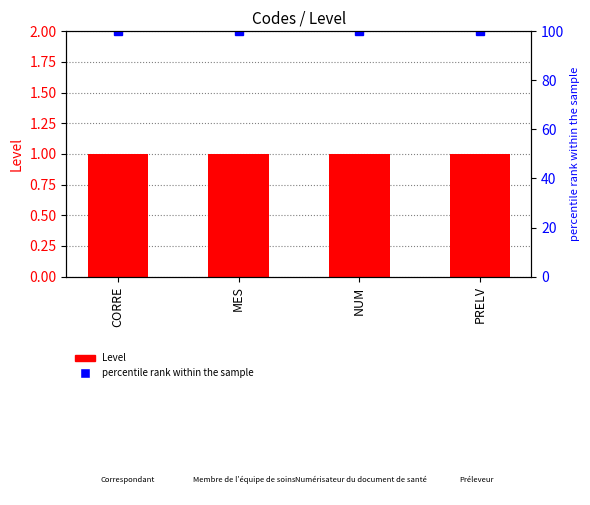

What are all the series names shown in the legend?

Level, percentile rank within the sample